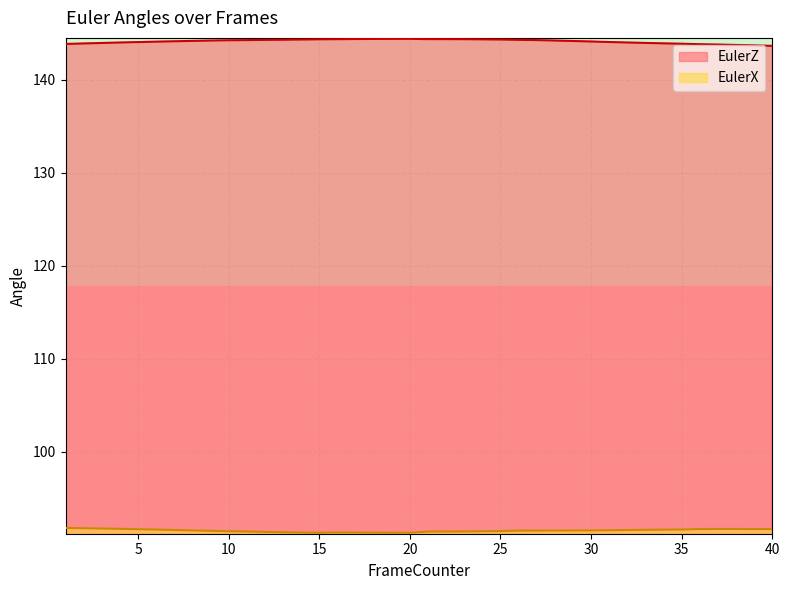

The value of EulerZ at 5 is 223.0. True or false?

False